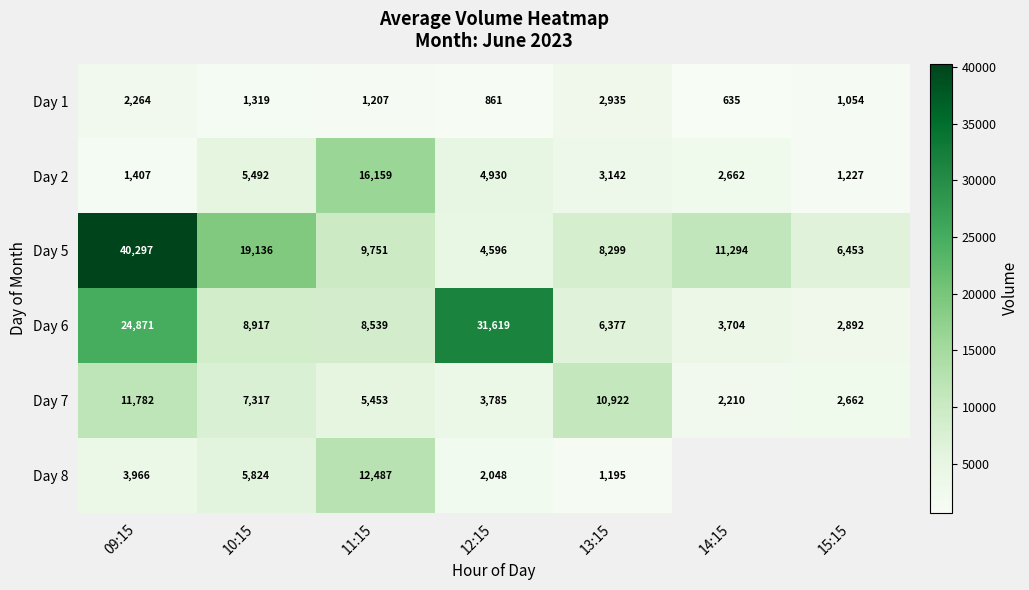

How many series are shown in this chart?

6